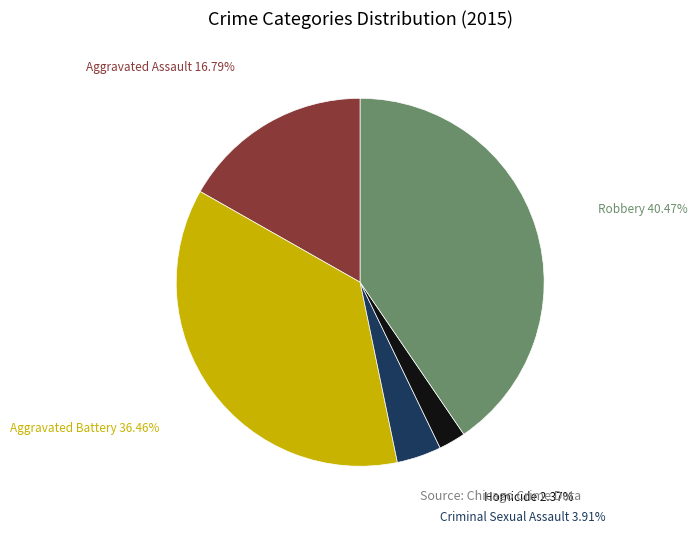

How many slices are in this pie chart?

5